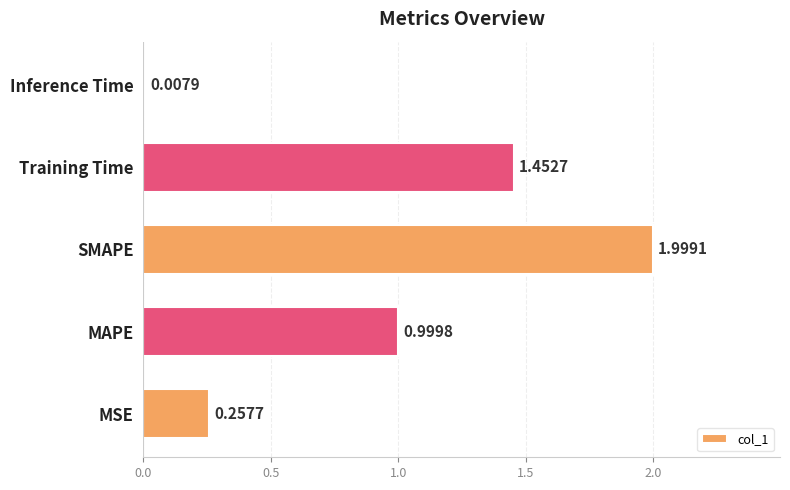

What is the average value?

0.9